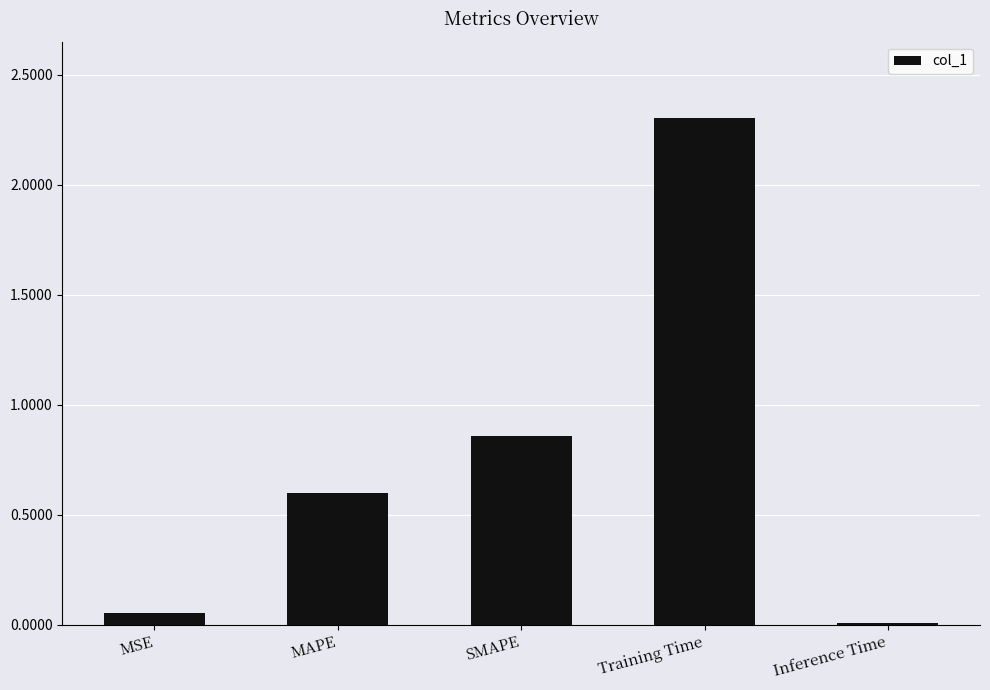

At which category does the chart reach its peak across all series?

Training Time